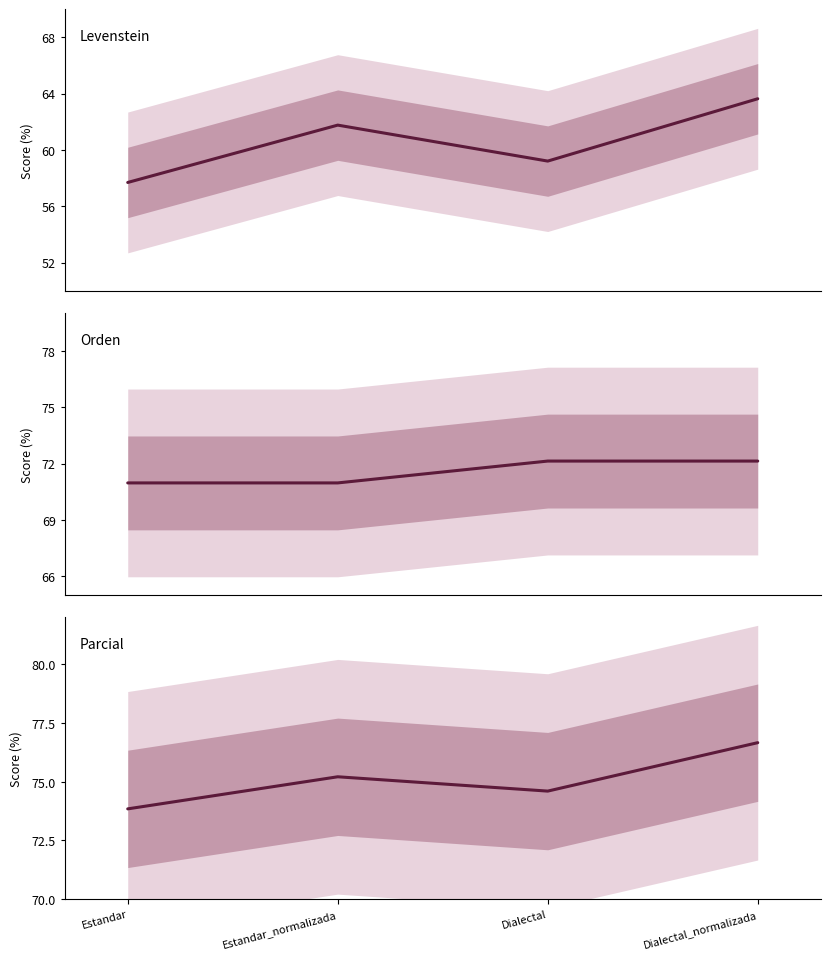

Is it true that Levenstein equals 96.0 at Estandar?

False